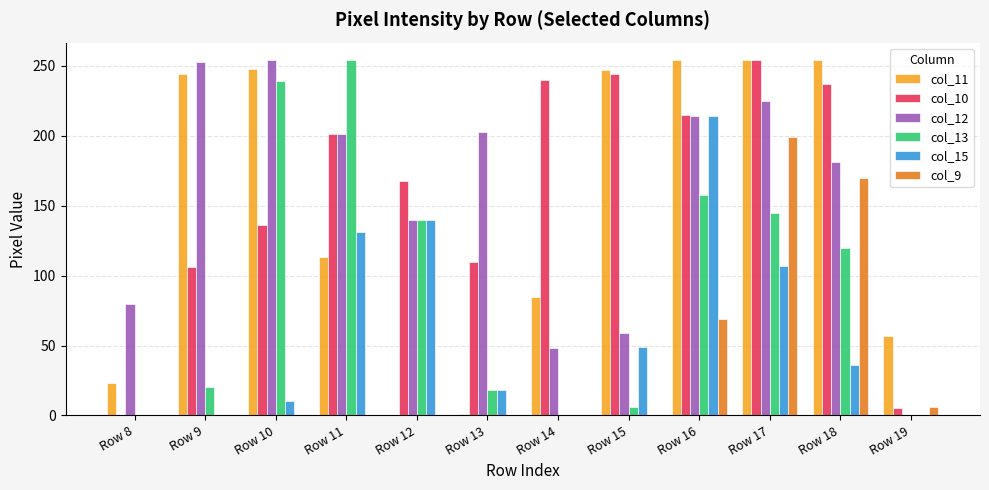

Between Row 12 and Row 18, which series saw the biggest shift?

col_11